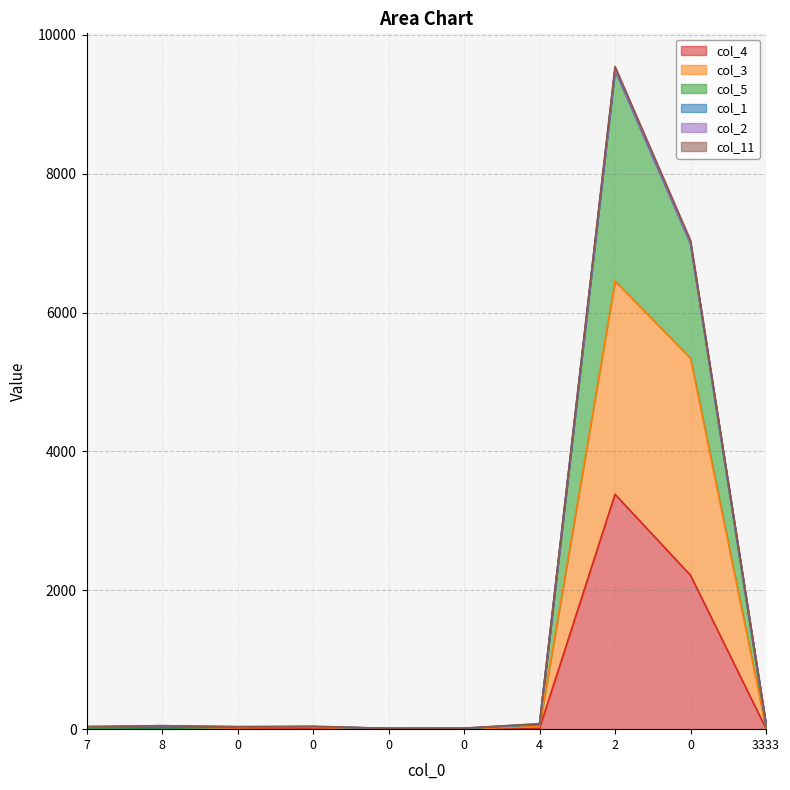

What is the average value of the col_4 series?

565